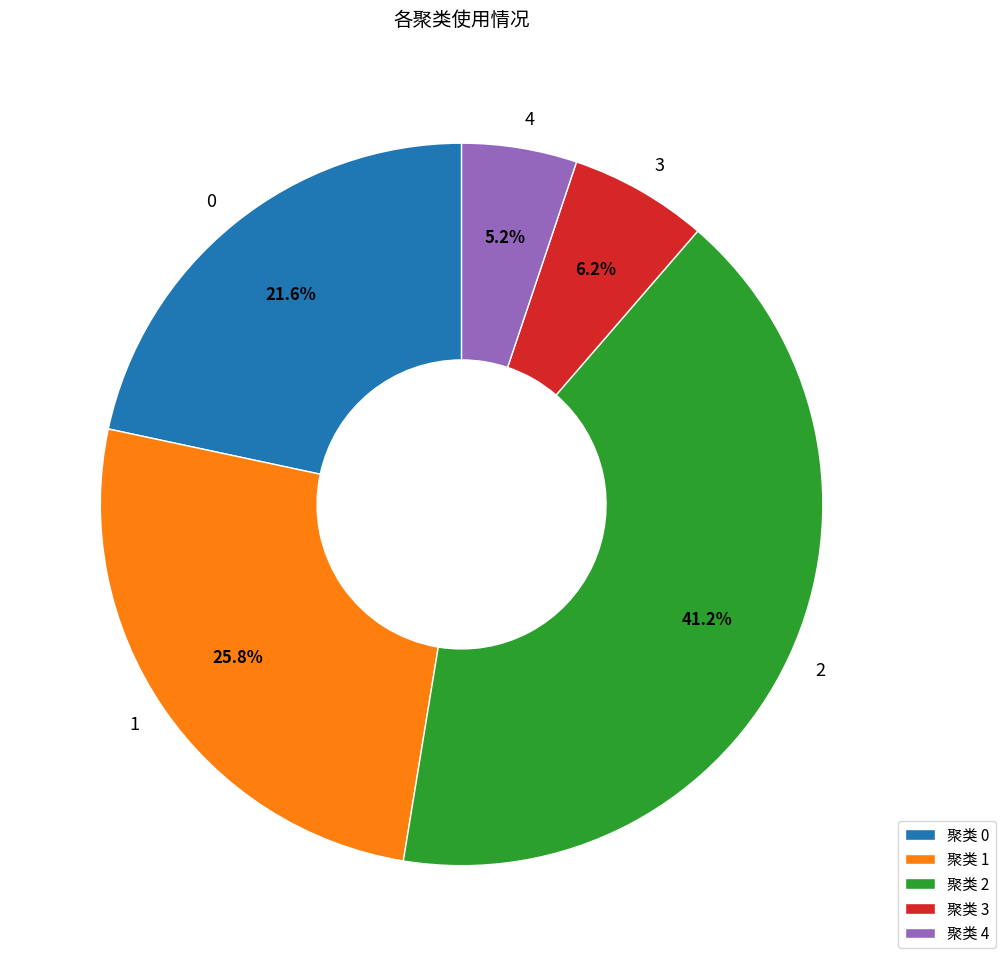

What is the total percentage of 0 and 3?

27.8%